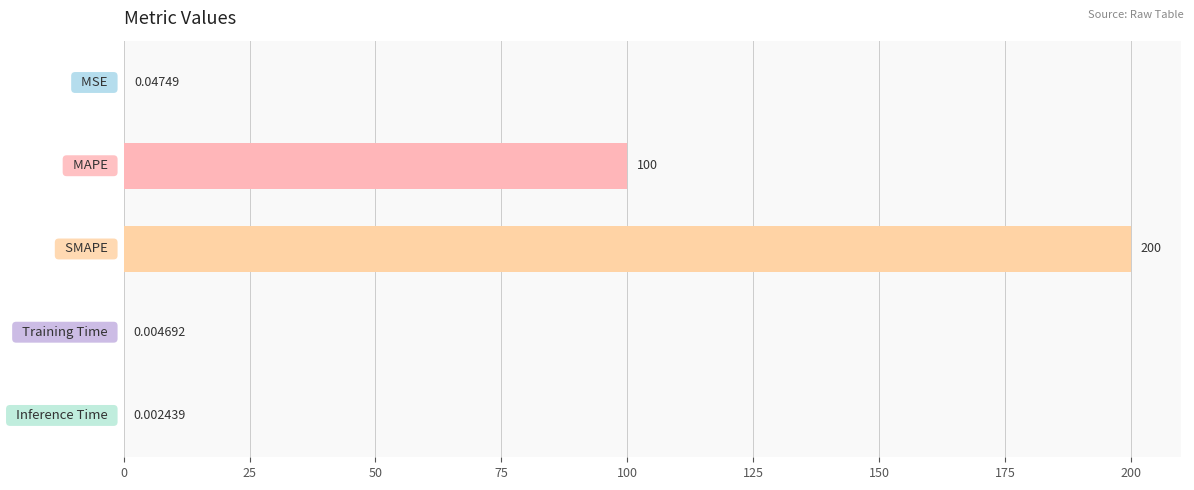

Are the bars horizontal?

Yes